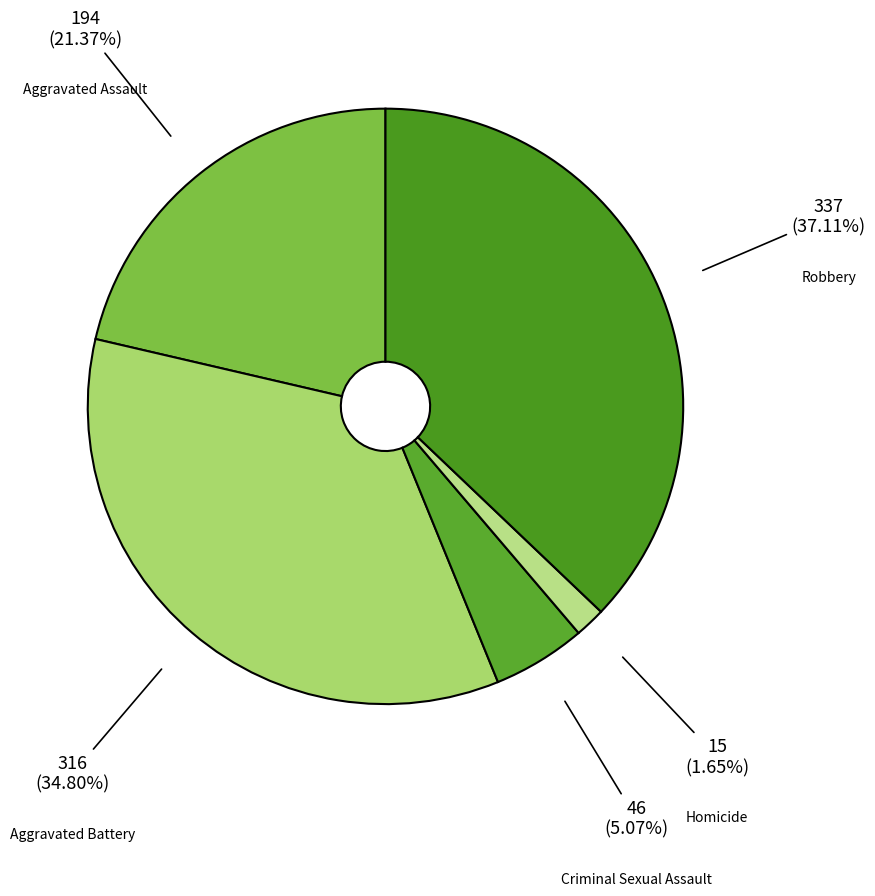

Is the sum of Aggravated Battery and Robbery greater than half?

Yes